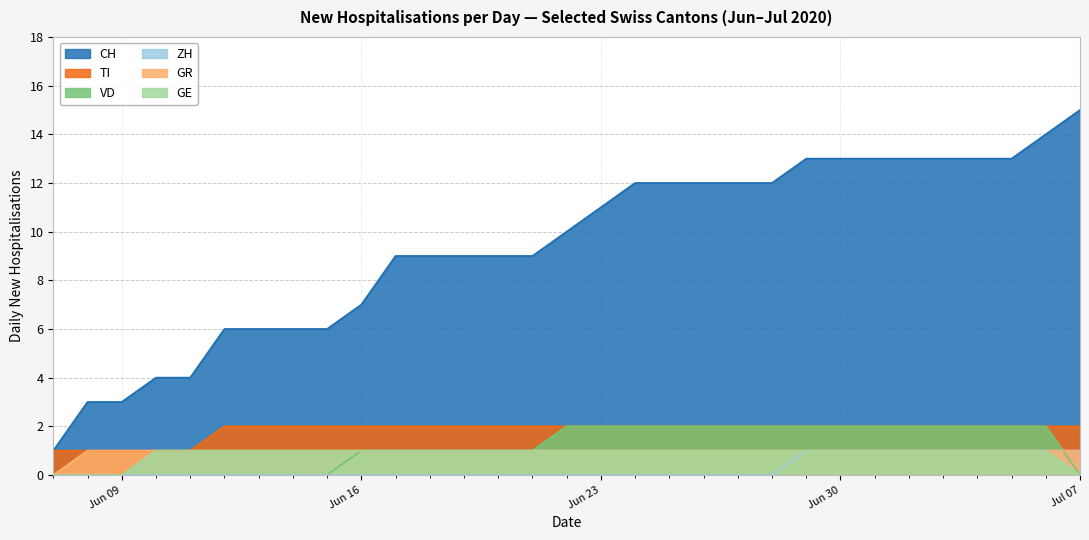

True or false: GR has a value of 1 at 2020-07-01.

True